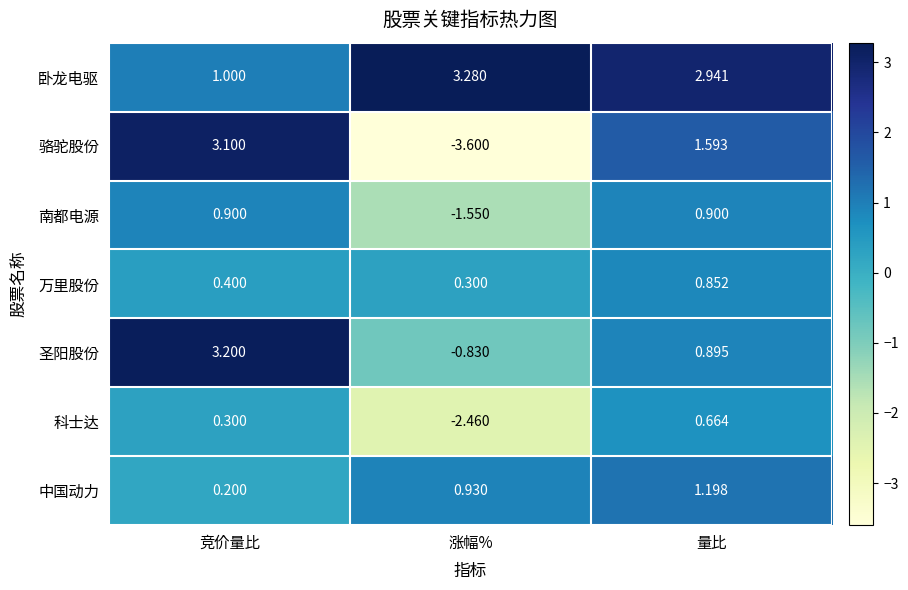

Which category has the lowest value in the 骆驼股份 series?

涨幅%